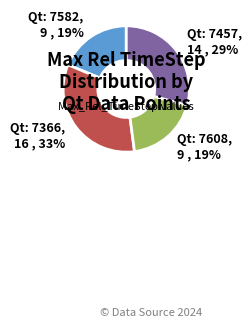

Which slice is the largest?

Qt: 7366